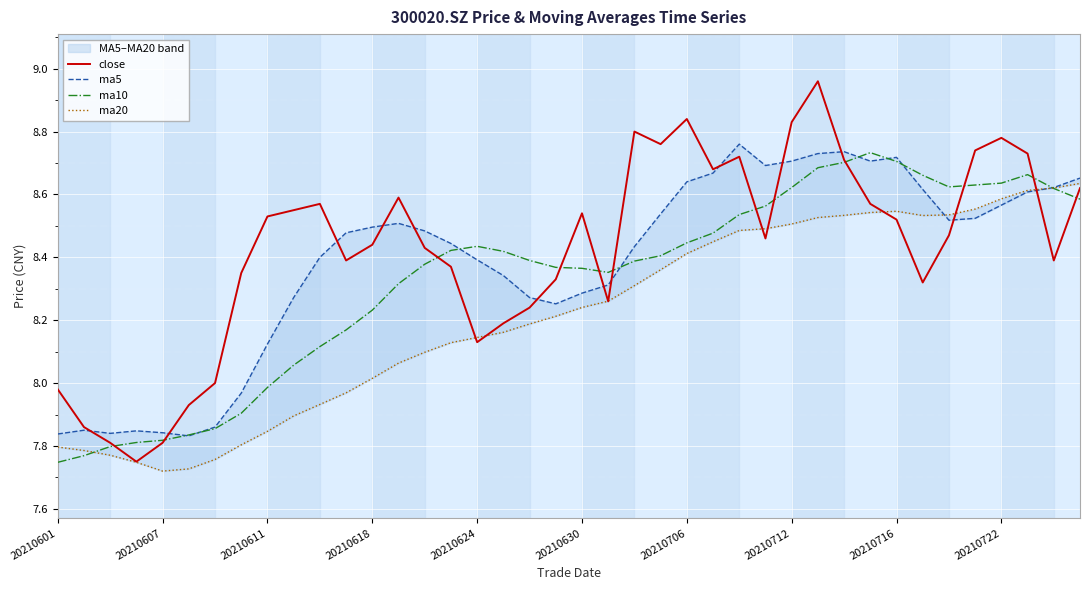

How many distinct data groups are displayed?

4